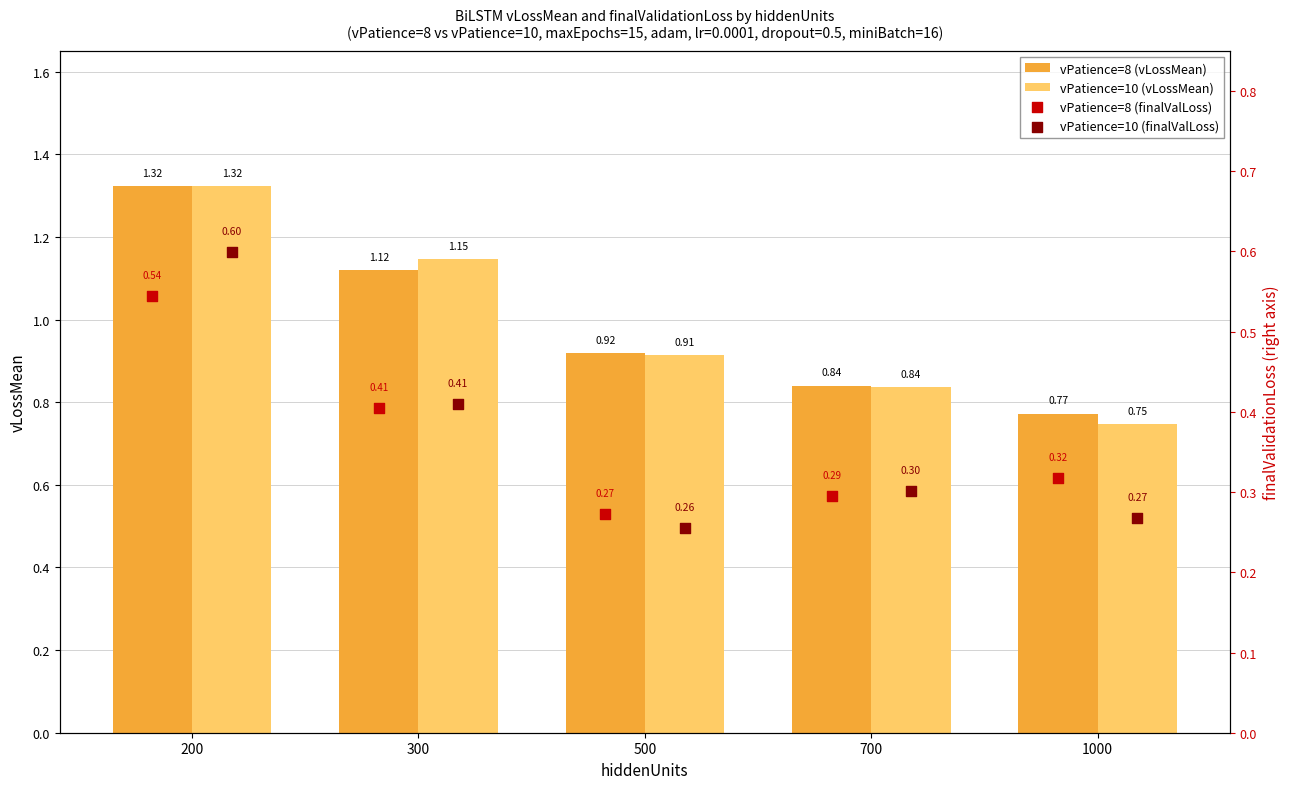

What is the difference between the second highest and minimum values in the vPatience=10 (vLossMean) series?

0.4